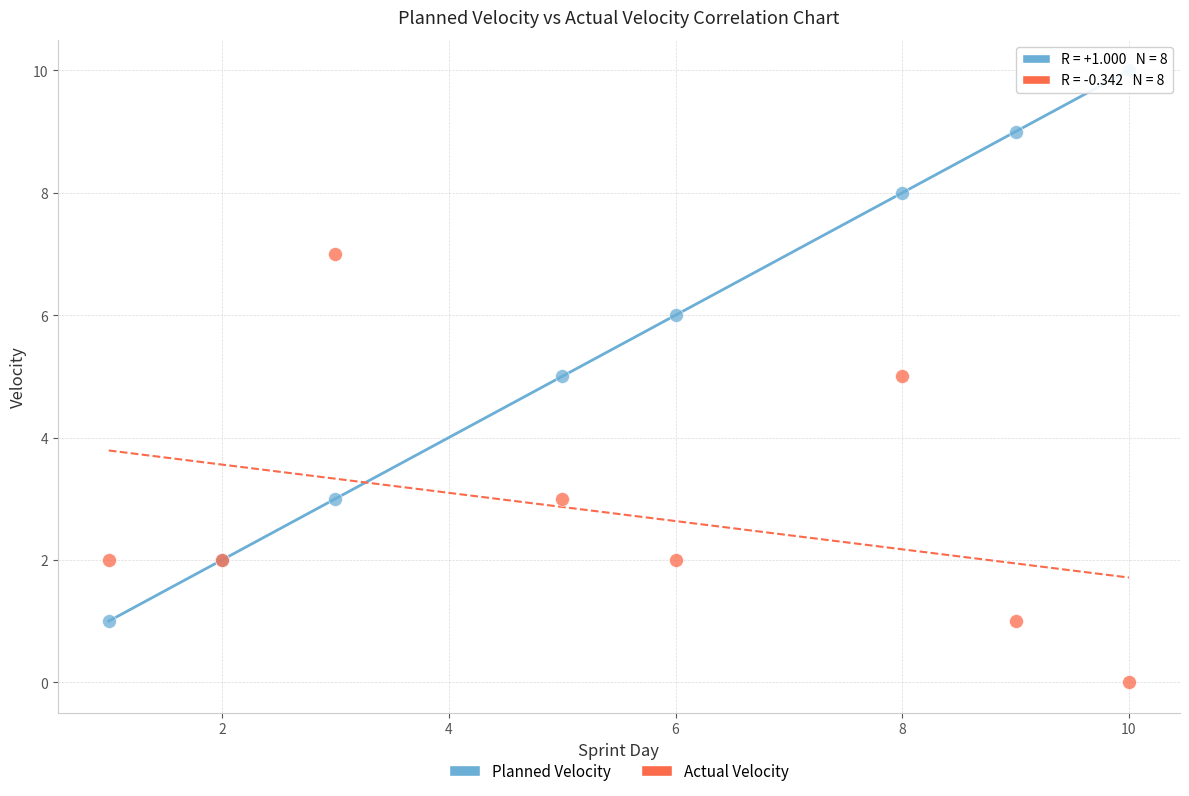

Which series contains the lowest Y value?

Actual Velocity